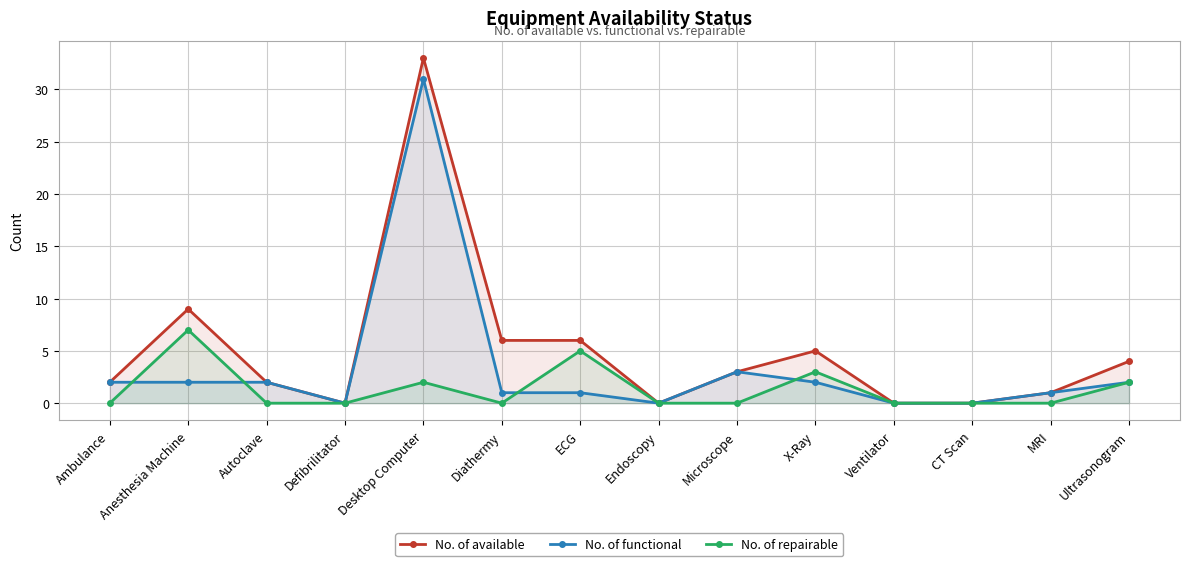

Reading left to right, what are all the values shown in this chart?

No. of available: 2	9	2	0	33	6	6	0	3	5	0	0	1	4
No. of functional: 2	2	2	0	31	1	1	0	3	2	0	0	1	2
No. of repairable: 0	7	0	0	2	0	5	0	0	3	0	0	0	2